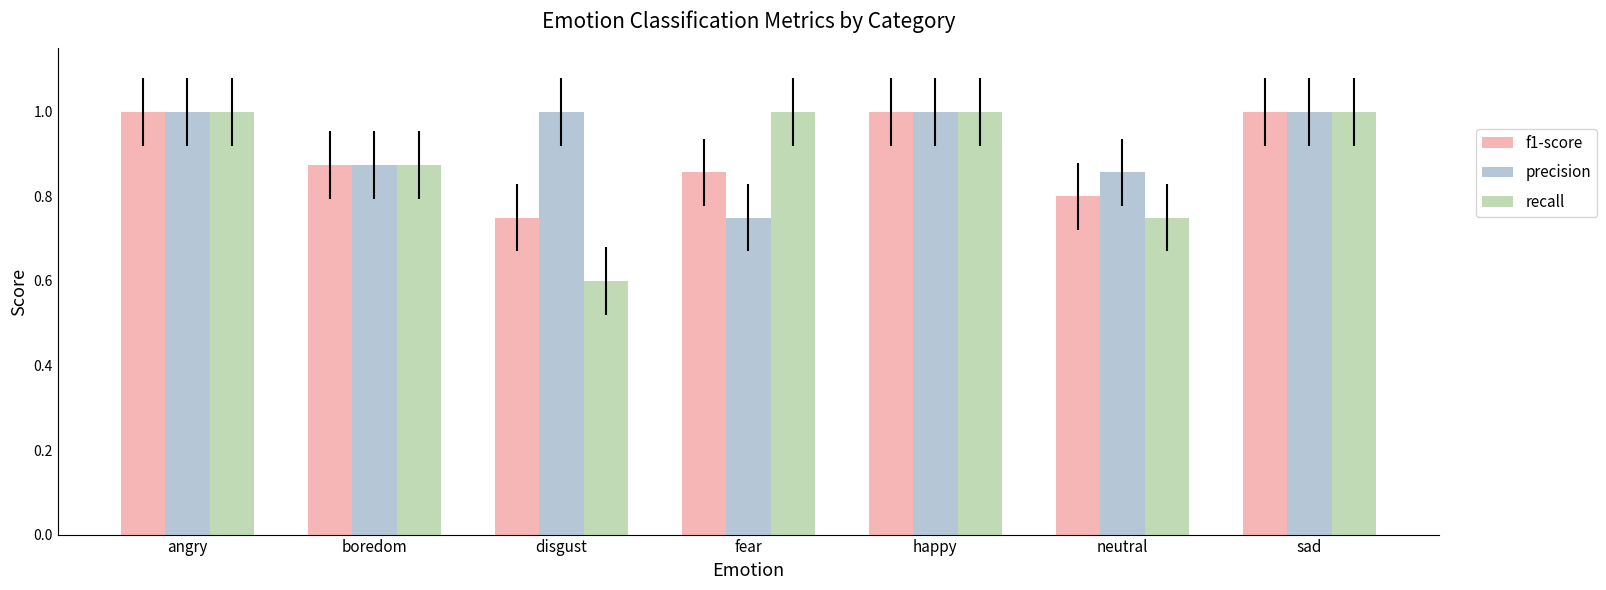

Count the precision values in the range 0 to 1.

7